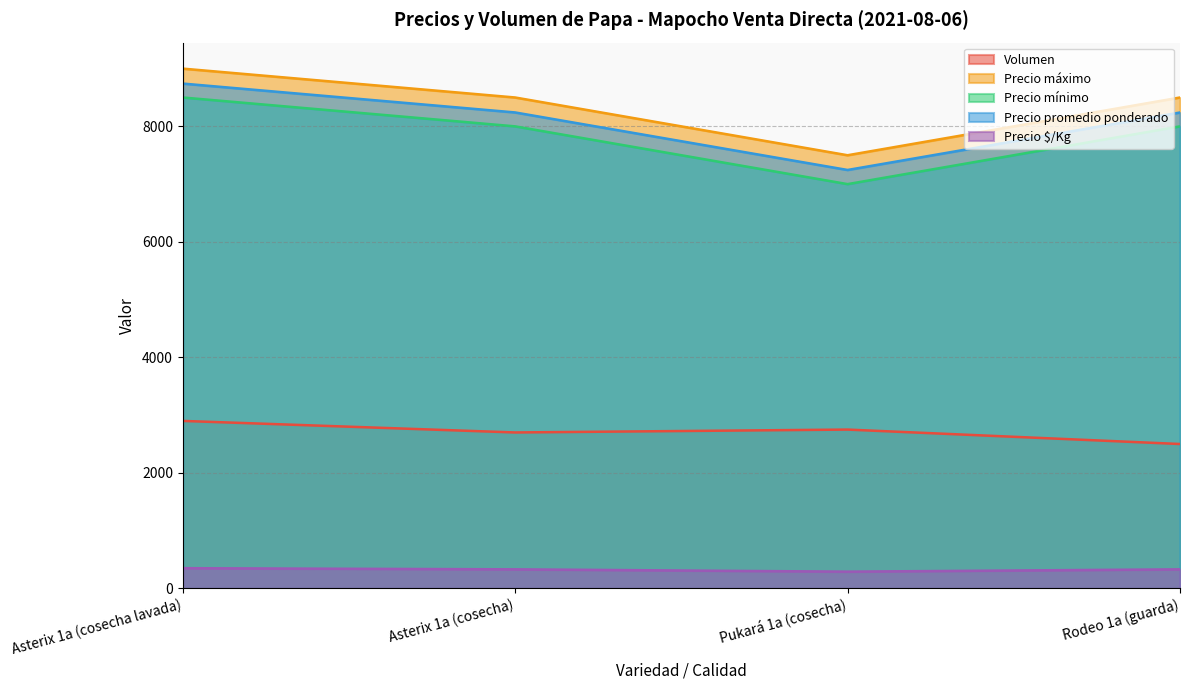

True or false: Precio promedio ponderado and Precio $/Kg cross at least once.

False